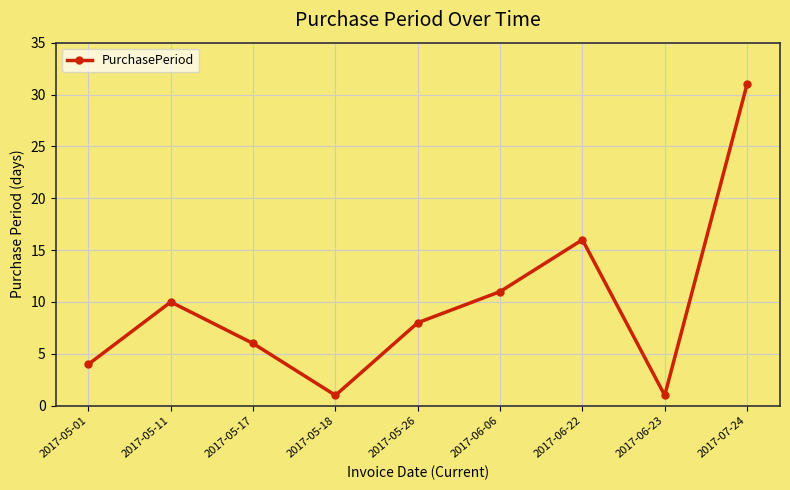

Reading left to right, transcribe all the data shown in this chart.

4	10	6	1	8	11	16	1	31